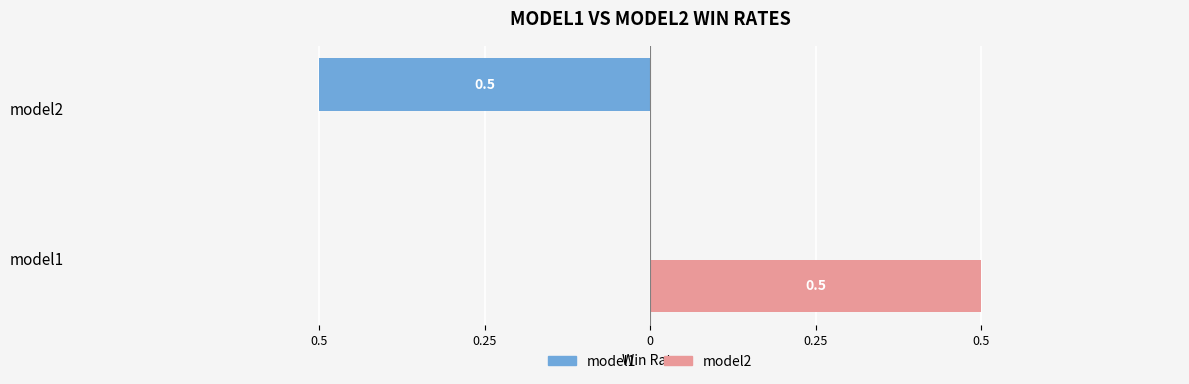

What is the sum of all model2 values?

0.5